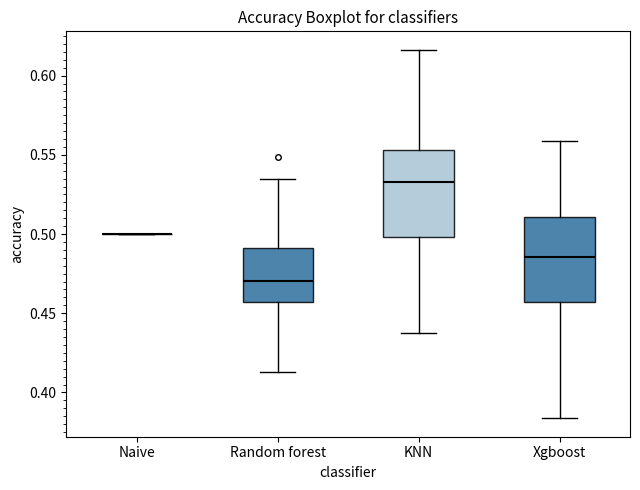

Reading left to right, read every box against the y-axis: the position of its median line, the range the box covers, and the ends of its whiskers. The values are not printed on the chart, so give them approximately, as read against the axis.

Naive: box collapsed to a line at 0.500, whiskers 0.500 to 0.500
Random forest: median 0.470, box 0.455 to 0.490, whiskers 0.415 to 0.535
KNN: median 0.535, box 0.500 to 0.555, whiskers 0.440 to 0.615
Xgboost: median 0.485, box 0.455 to 0.510, whiskers 0.385 to 0.560